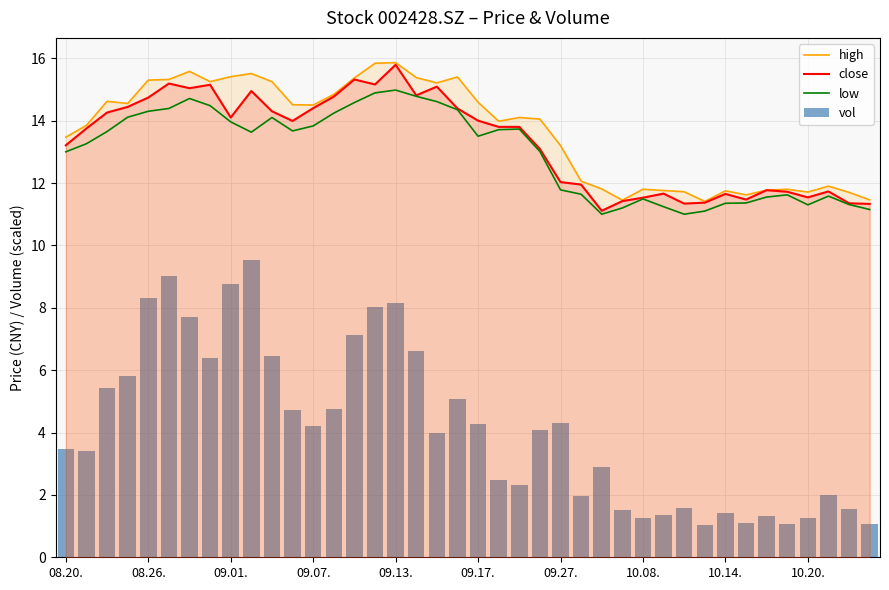

The low series shows 15.0 at 26. True or false?

False